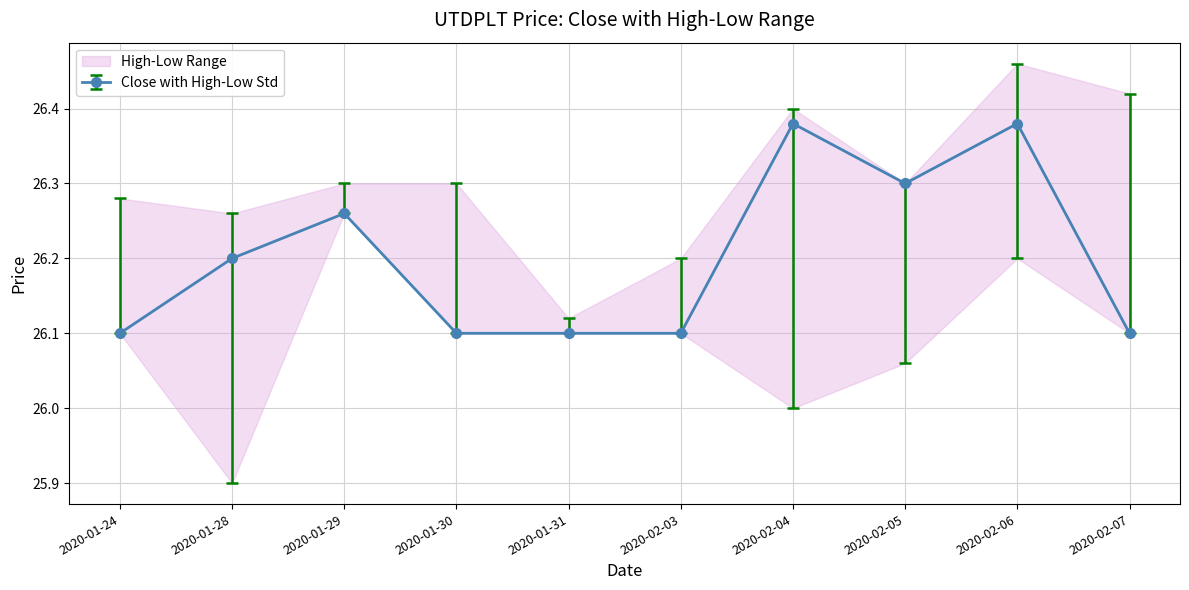

True or false: high has more than 1 interior local peaks.

True